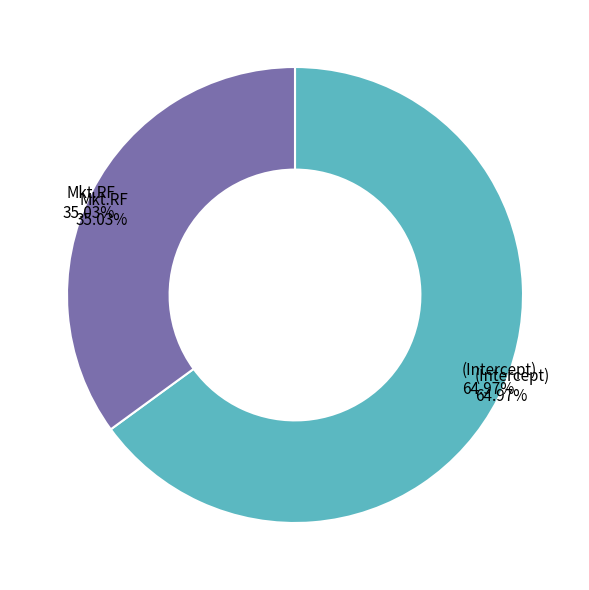

Which slice is the largest?

(Intercept)